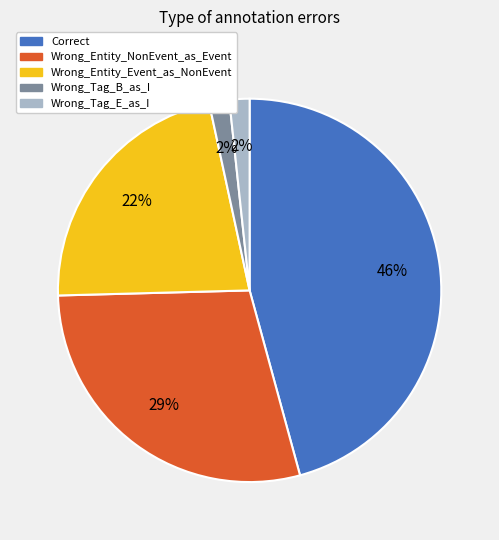

How many slices are in this pie chart?

5